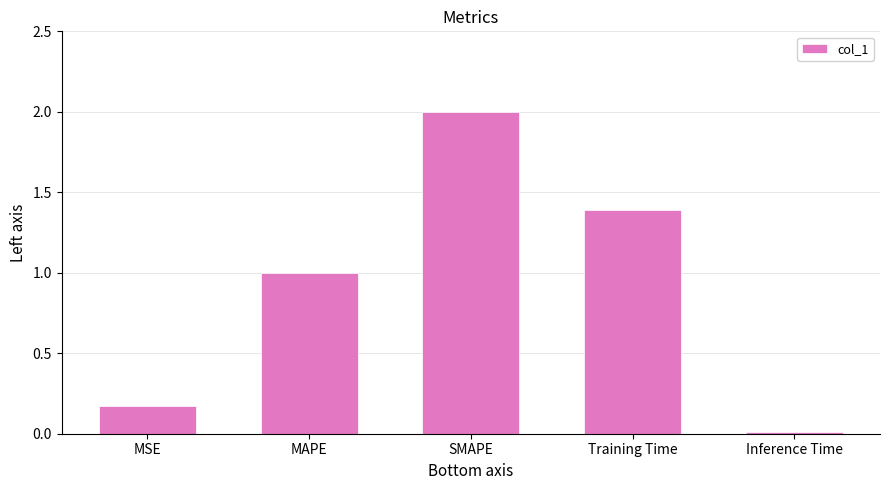

True or false: the data shows 1.4 at Training Time.

True